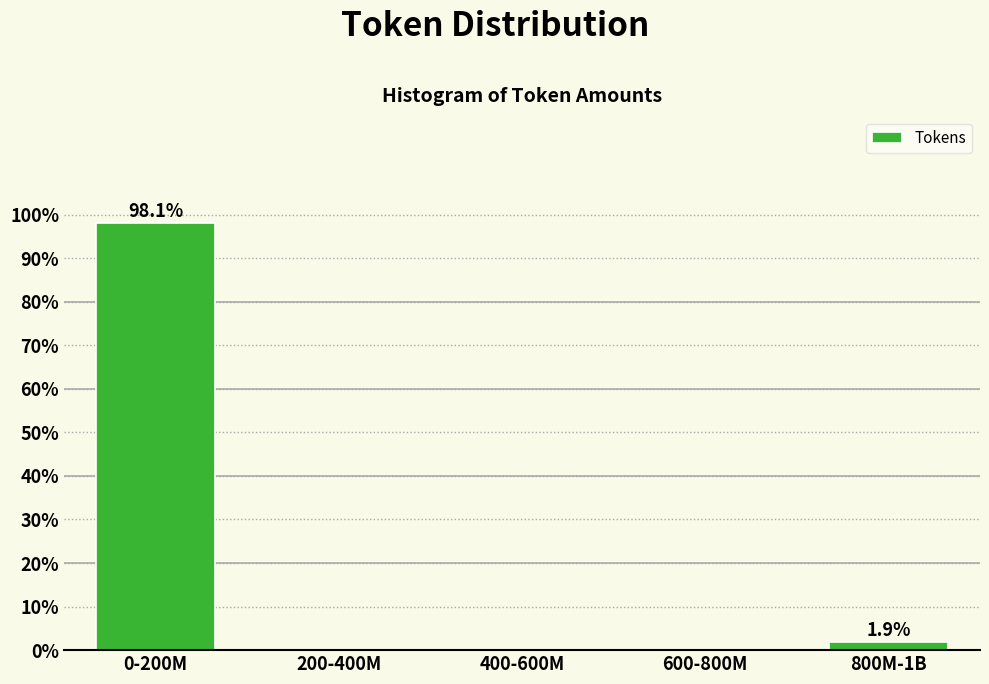

Reading left to right, what are all the values shown in this chart?

0-200M=98.1	200-400M=0.0	400-600M=0.0	600-800M=0.0	800M-1B=1.9